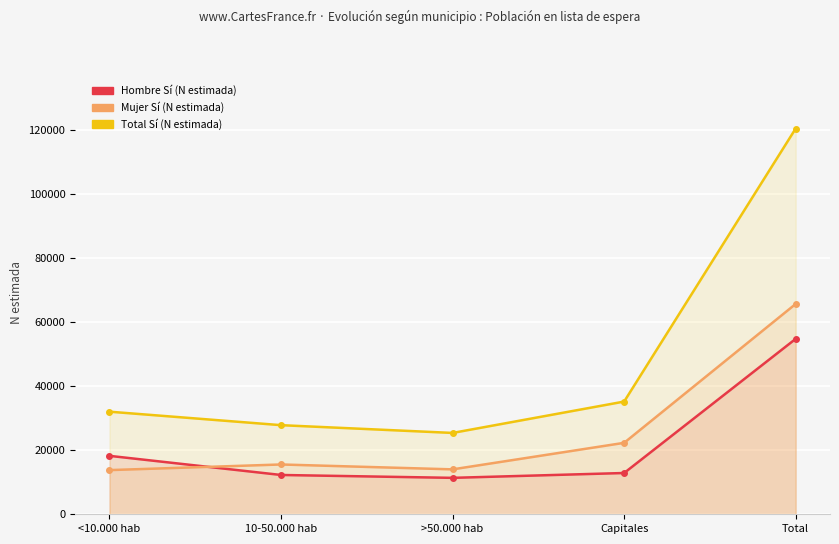

What is the label of the 5th point from the right?

<10.000 hab